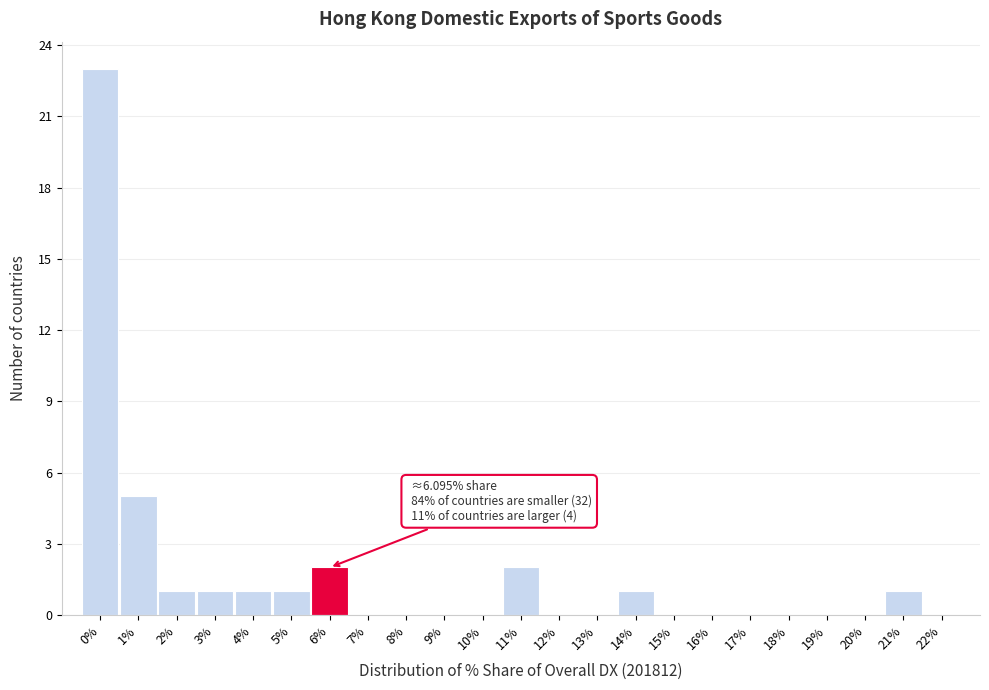

Reading left to right, extract all data points from this chart.

0%=23	1%=5	2%=1	3%=1	4%=1	5%=1	6%=2	7%=0	8%=0	9%=0	10%=0	11%=2	12%=0	13%=0	14%=1	15%=0	16%=0	17%=0	18%=0	19%=0	20%=0	21%=1	22%=0